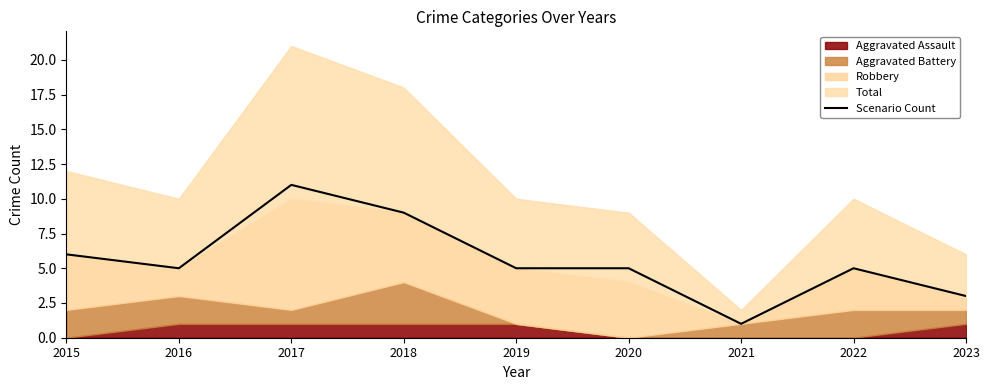

What is the change in value from 2016 to 2023?

-2